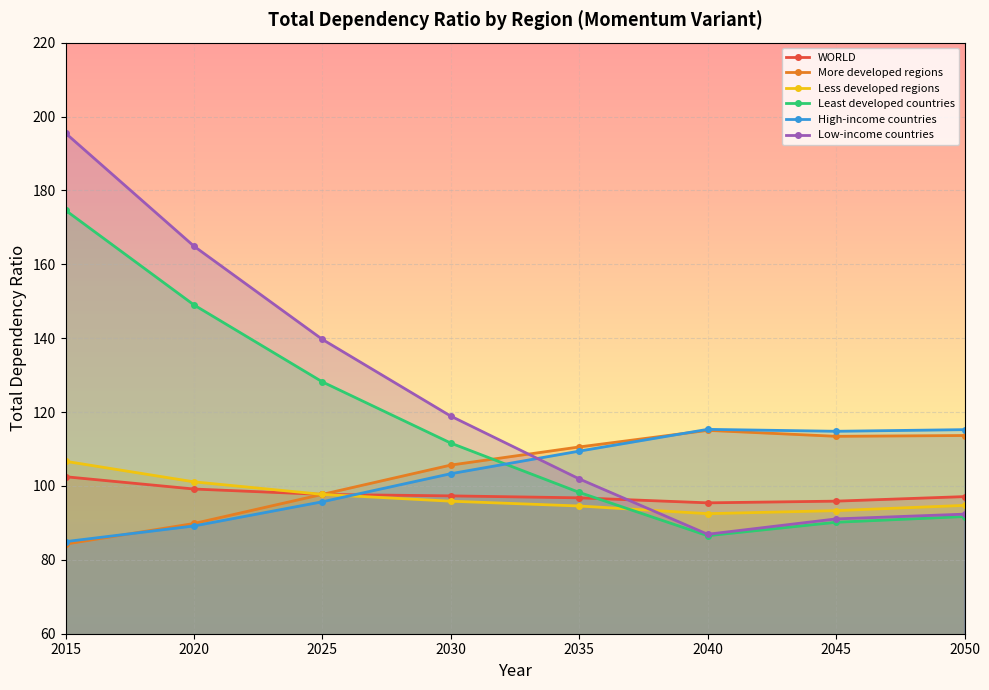

Reading right to left, what are all the values shown in this chart?

WORLD: 97.1	95.9	95.4	96.8	97.3	97.7	99.2	102.5
More developed regions: 113.7	113.4	115.0	110.6	105.7	97.7	89.8	84.3
Less developed regions: 94.7	93.3	92.5	94.6	95.9	97.7	101.1	106.7
Least developed countries: 91.7	90.2	86.5	98.3	111.6	128.2	149.0	174.6
High-income countries: 115.2	114.8	115.3	109.4	103.3	95.7	89.2	84.9
Low-income countries: 92.4	91.1	86.9	101.9	118.9	139.7	164.9	195.5